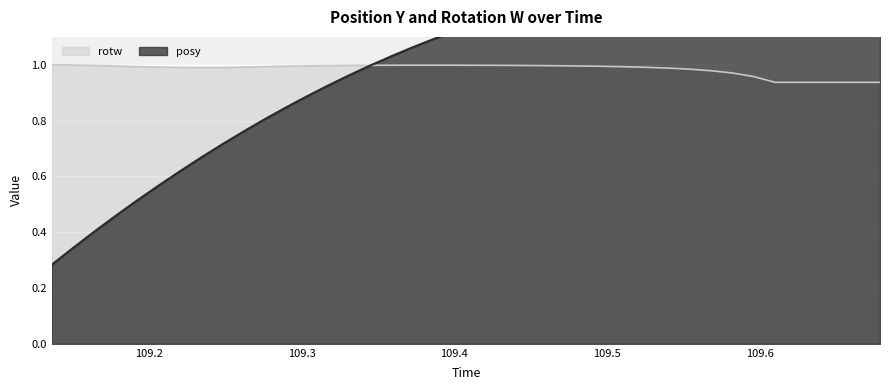

Is the value of rotw at 109.2061 greater than the value of posy at 109.3868?

No